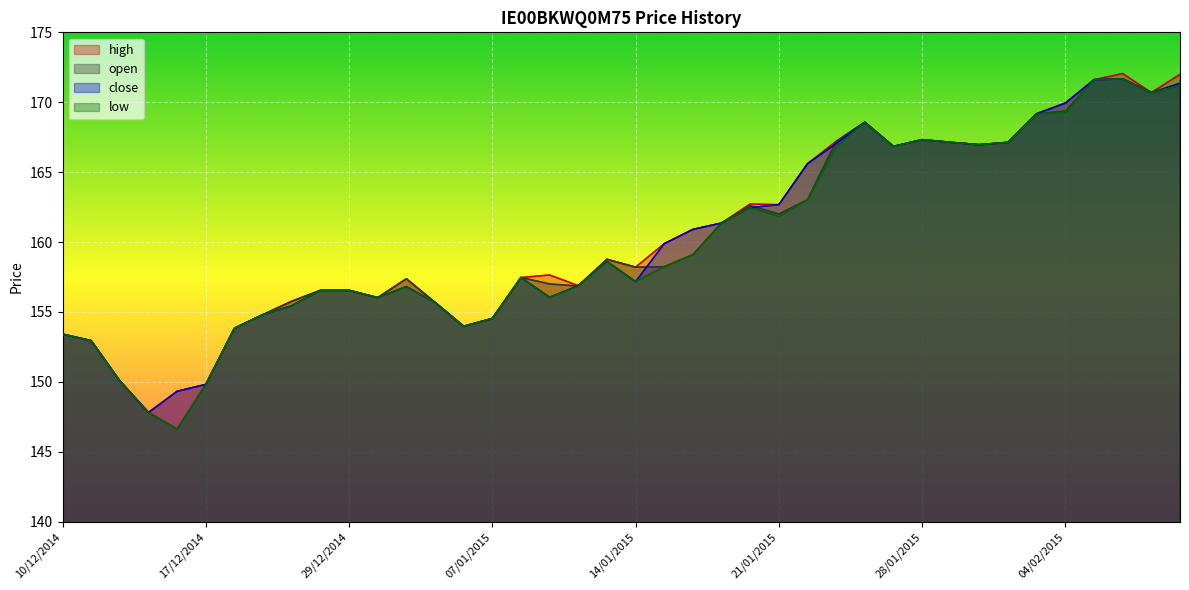

What are all the series names shown in the legend?

high, open, close, low